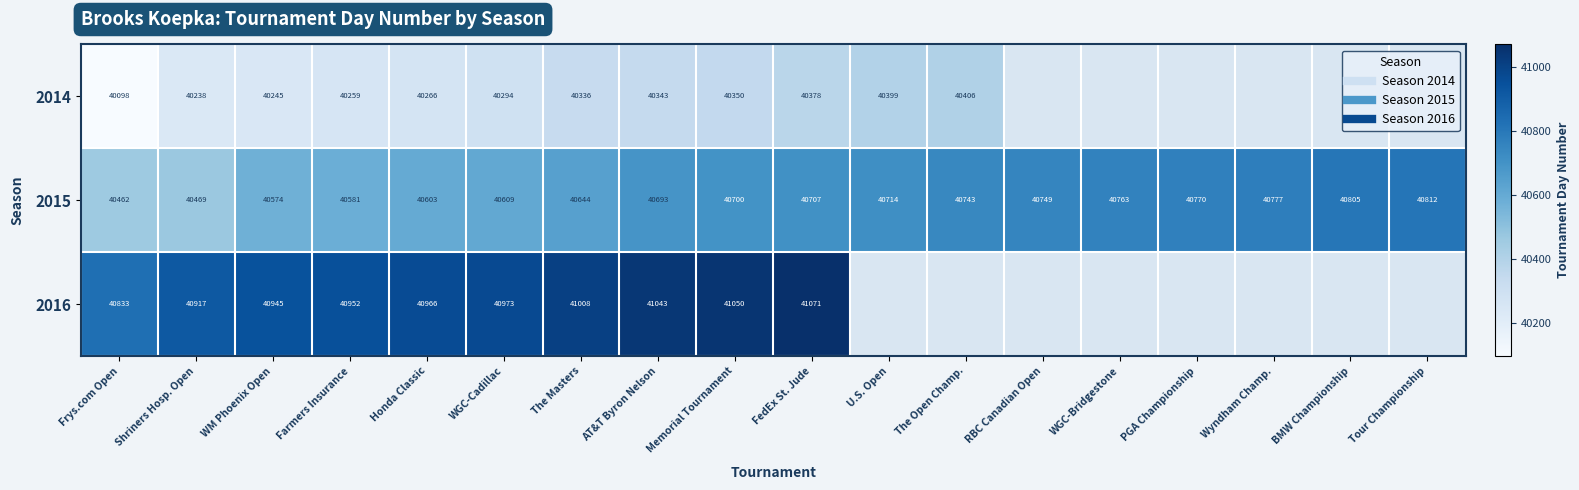

Which series changed the most between AT&T Byron Nelson and Wyndham Champ.?

2015